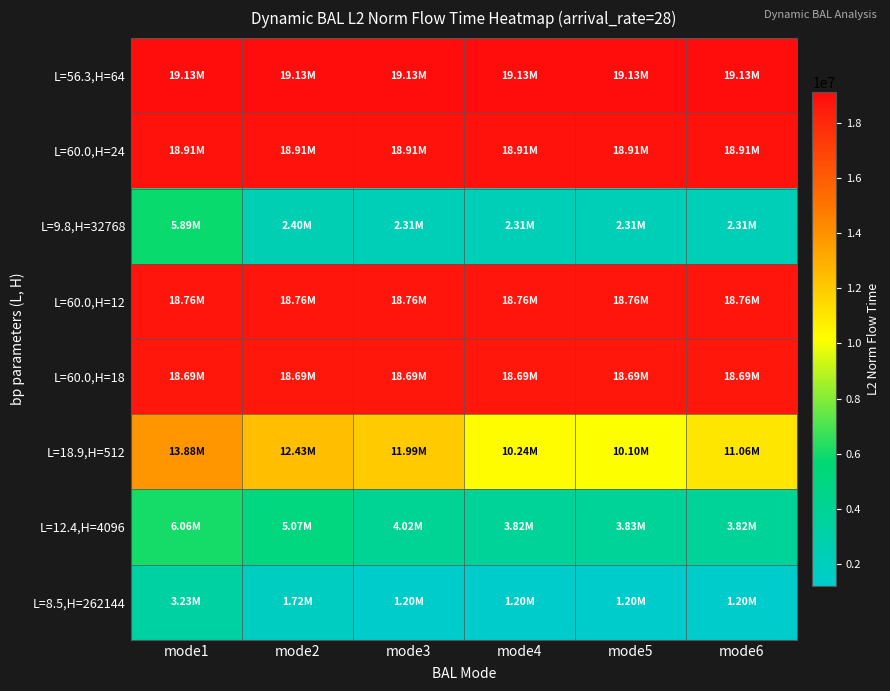

Which label corresponds to the smallest value in the chart?

mode6